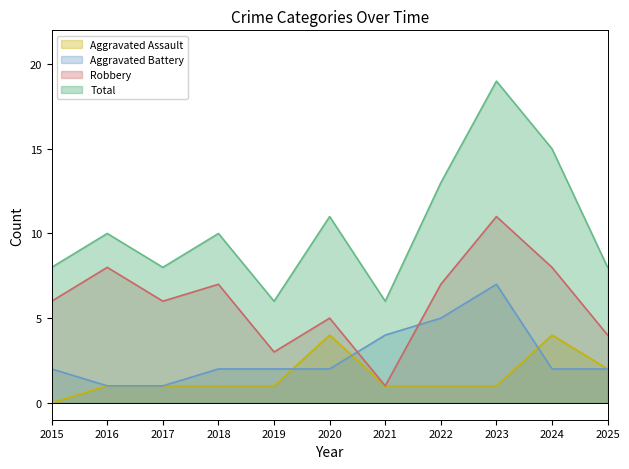

Rank the categories by Robbery value from highest to lowest.

2023, 2016, 2024, 2018, 2022, 2015, 2017, 2020, 2025, 2019, 2021